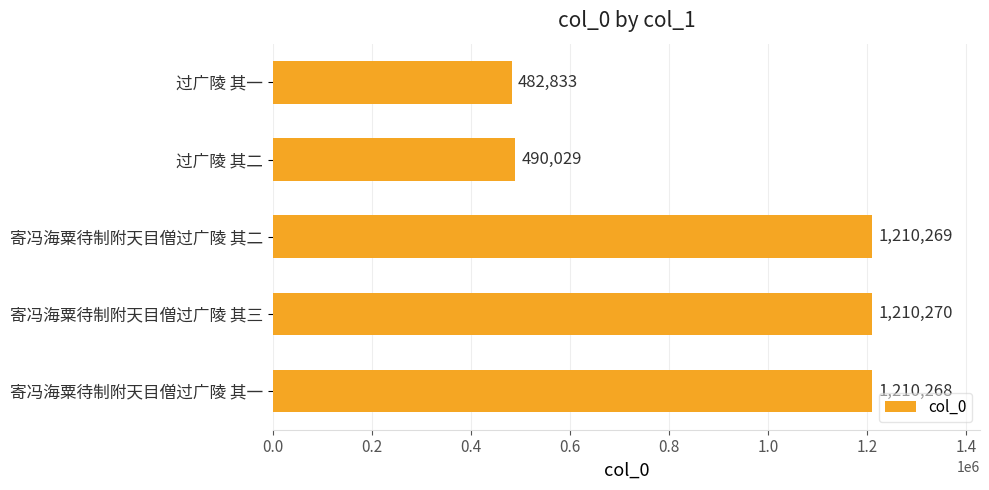

Reading bottom to top, extract all data points from this chart.

寄冯海粟待制附天目僧过广陵 其一=1210268	寄冯海粟待制附天目僧过广陵 其三=1210270	寄冯海粟待制附天目僧过广陵 其二=1210269	过广陵 其二=490029	过广陵 其一=482833